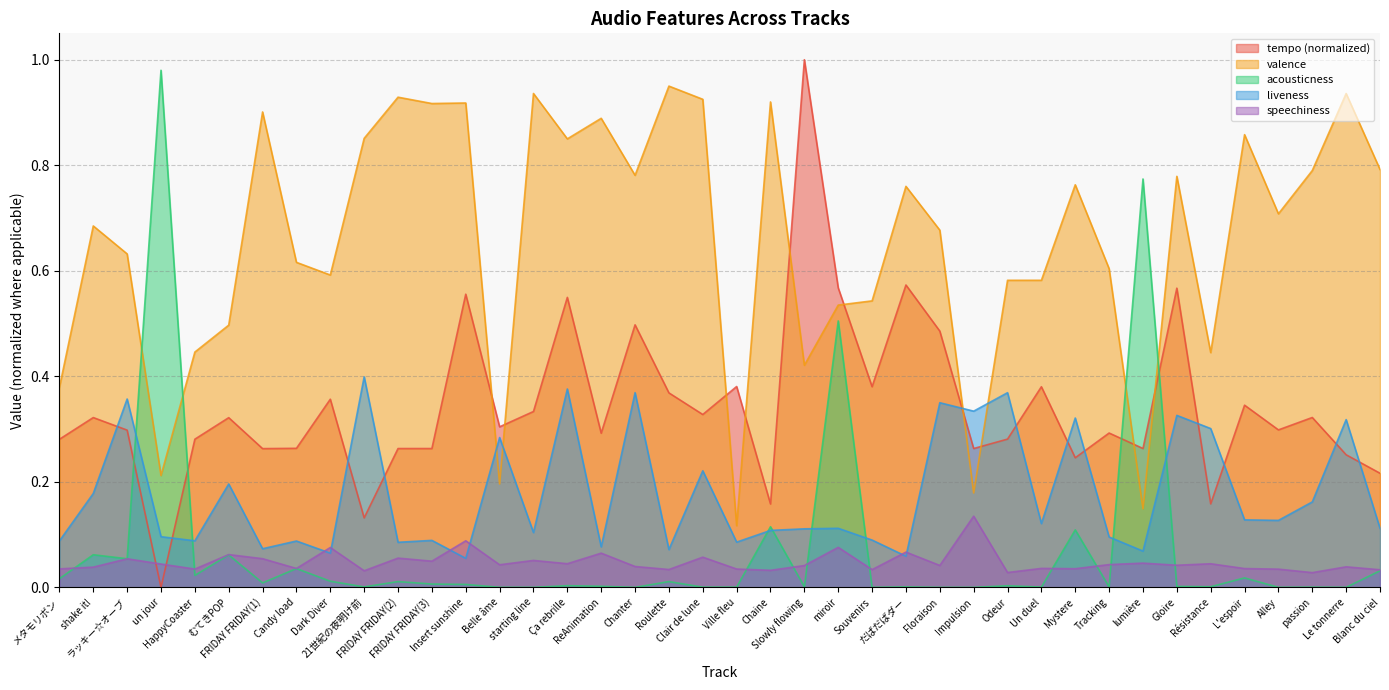

Which label corresponds to the smallest value in the chart?

un jour